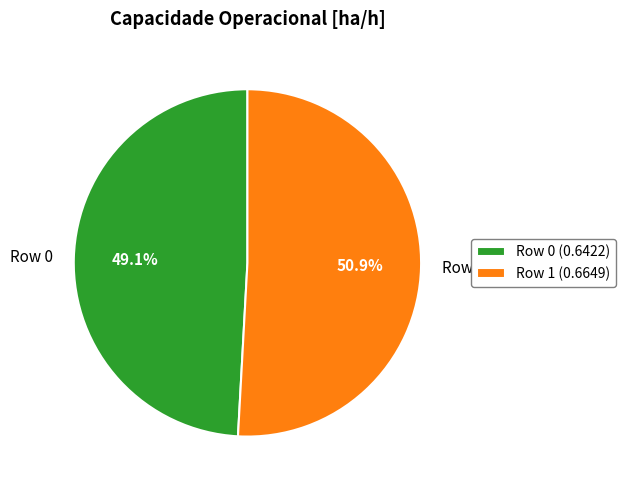

Rank the categories by value from lowest to highest.

Row 0 (0.6422), Row 1 (0.6649)